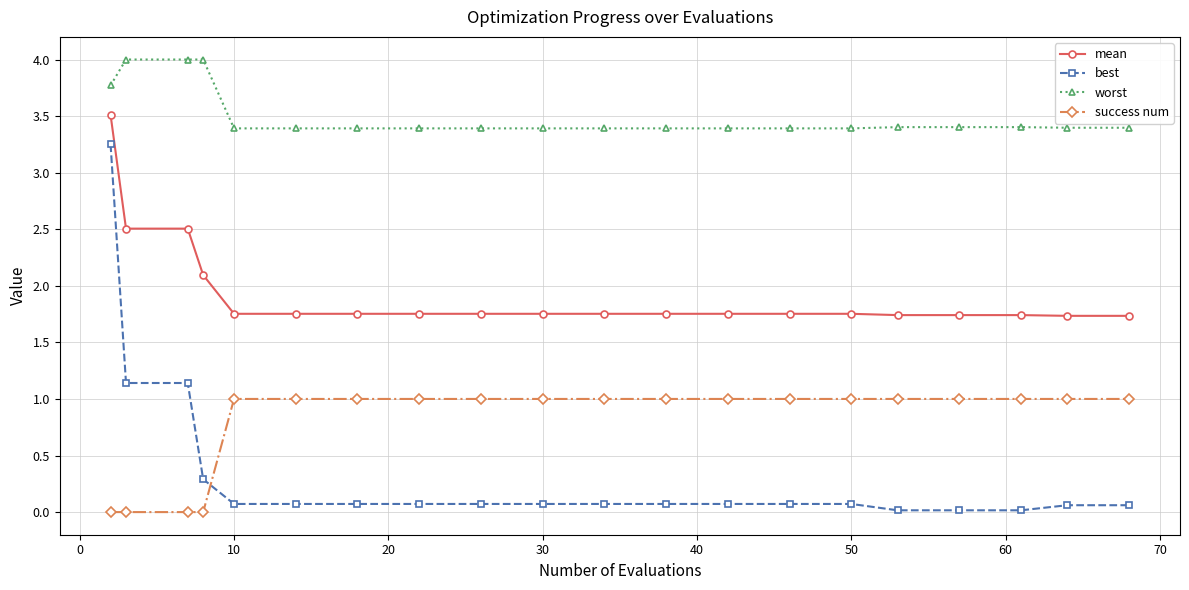

True or false: success num and worst cross at least once.

False